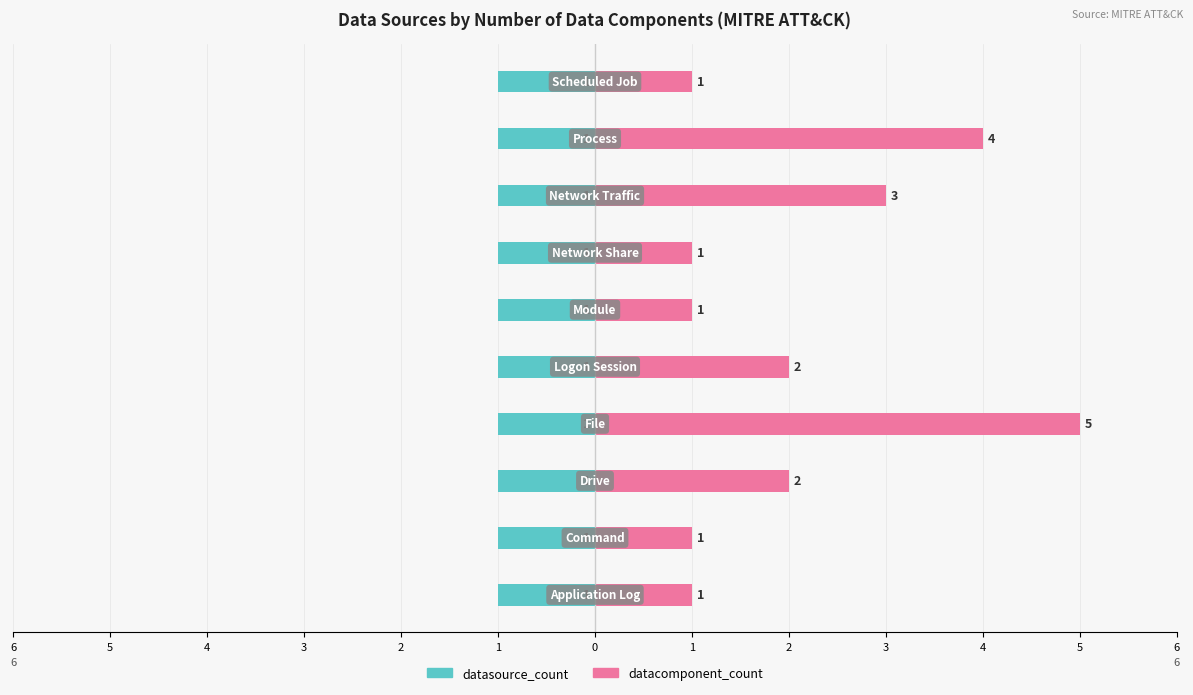

How many datacomponent_count values are between 1 and 3?

8